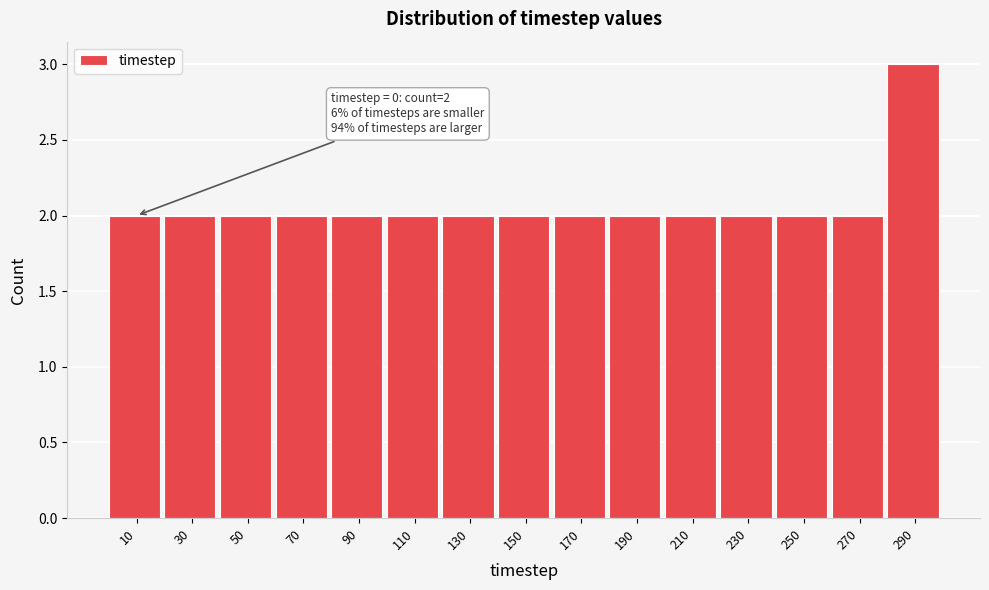

Which range on the x-axis has the tallest bar?

280 to 300